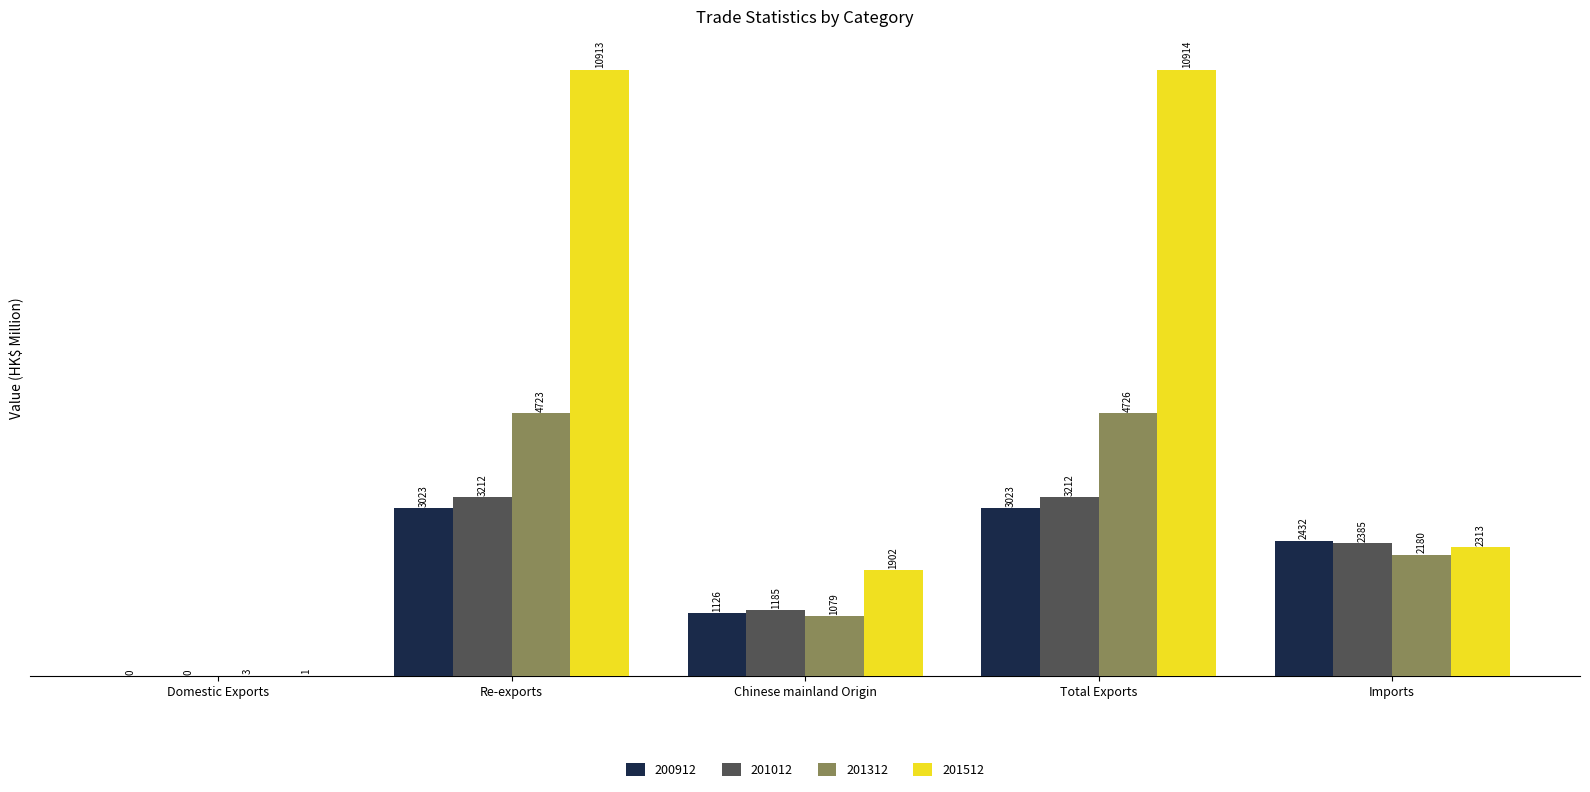

What are all the series names shown in the legend?

200912, 201012, 201312, 201512